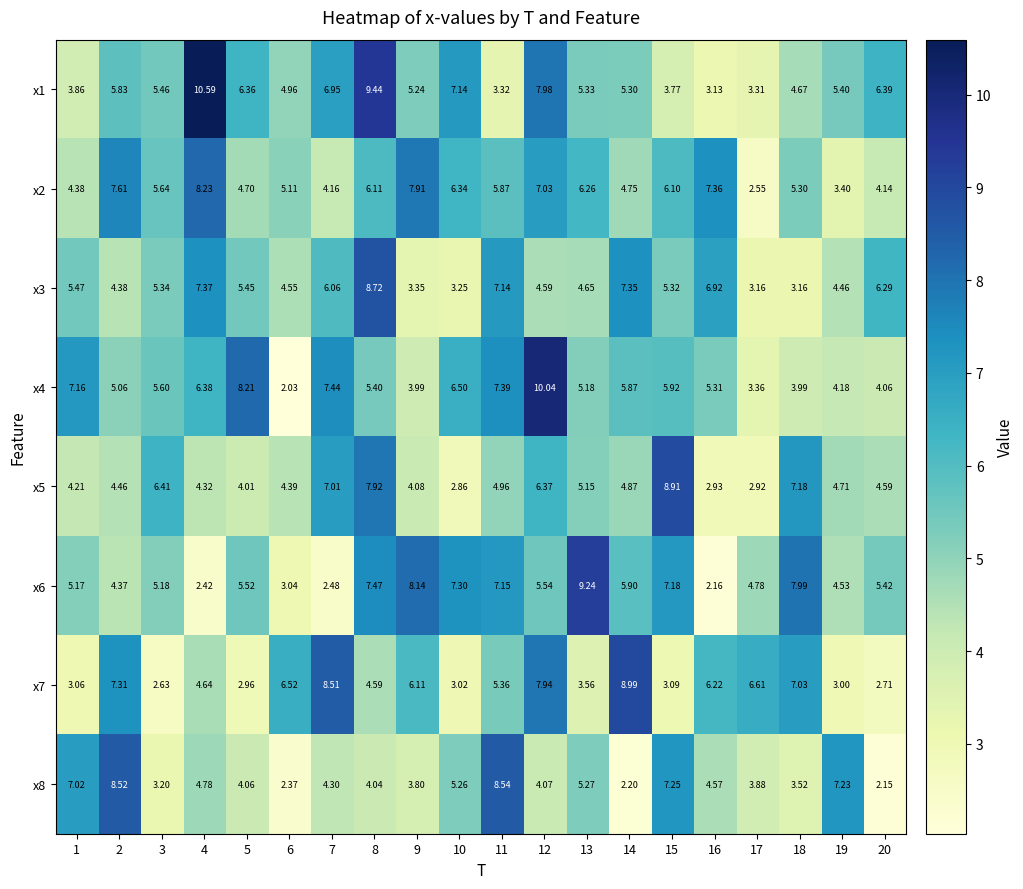

Is the value of x3 at 20 greater than the value of x6 at 16?

Yes